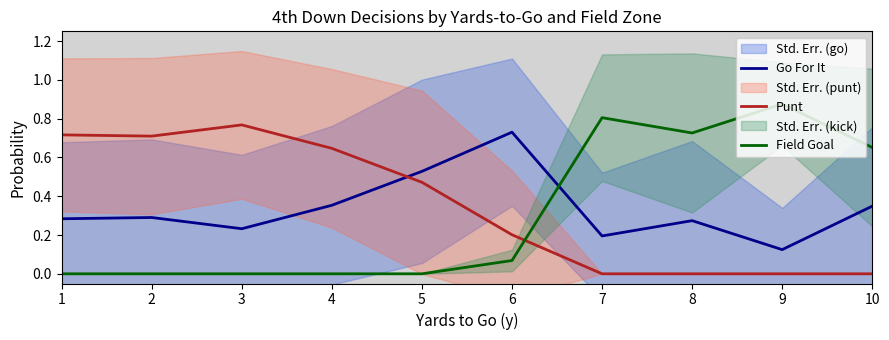

True or false: Go For It and Punt cross at least once.

True